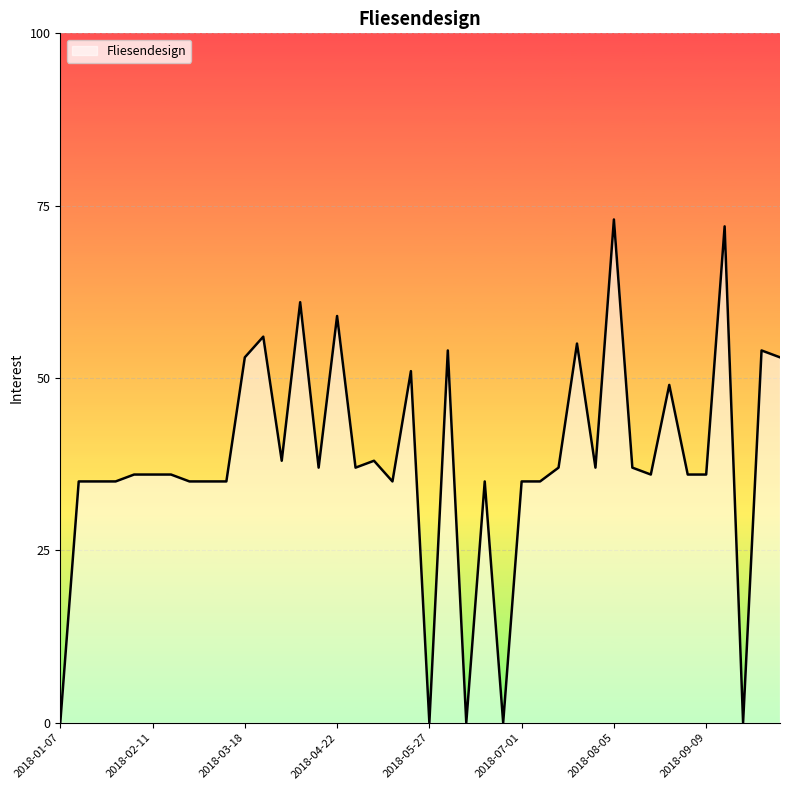

What is the difference between the maximum and minimum values?

73